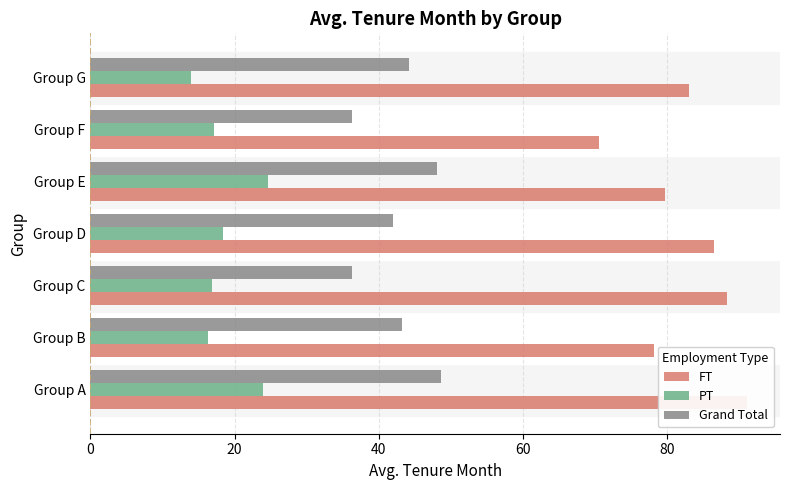

What is the spread (max minus min) of values at Group C?

71.6